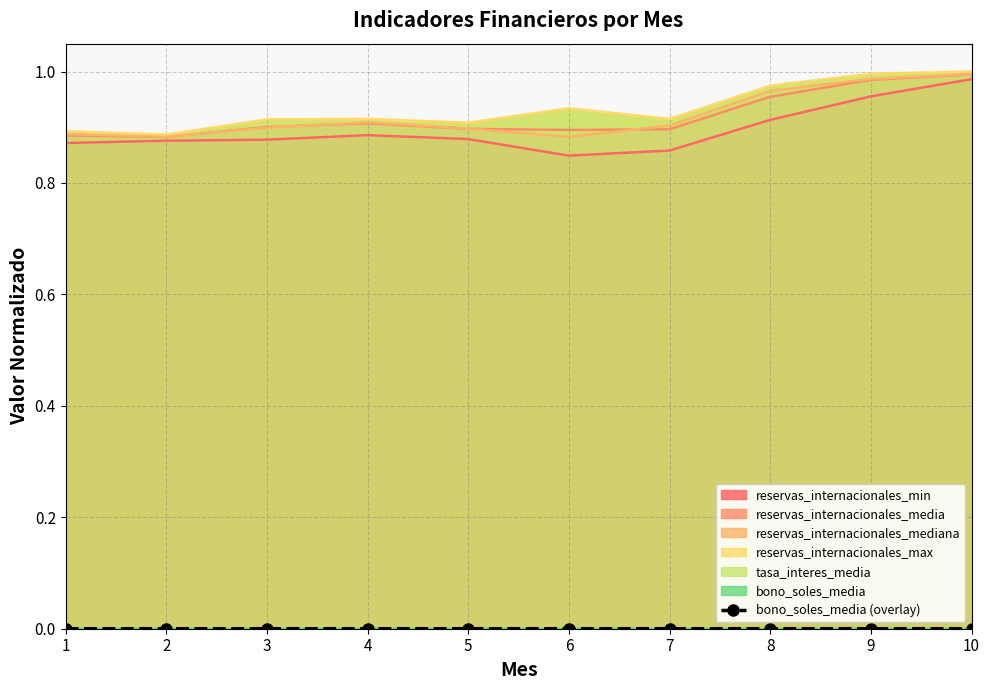

The value of reservas_internacionales_min at 7 is 0.6. True or false?

False